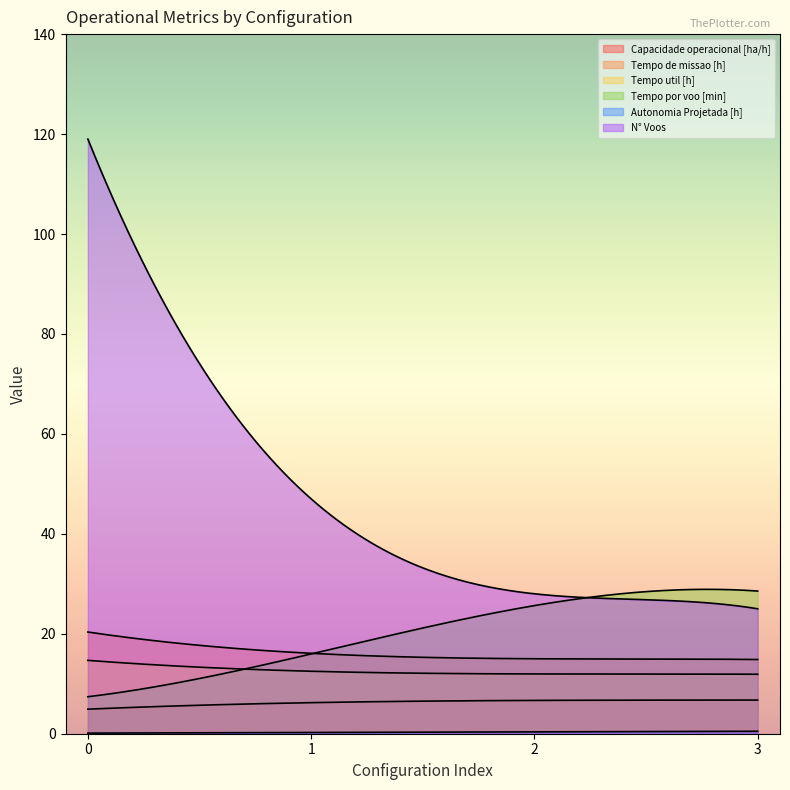

How many lines are shown in the chart?

6